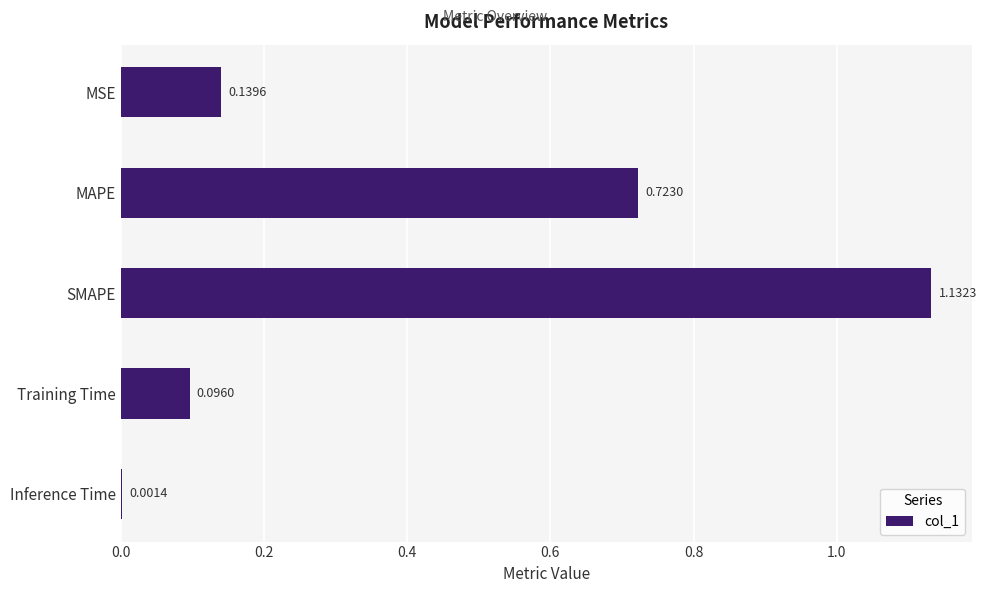

Which has a higher value, Training Time or SMAPE?

SMAPE